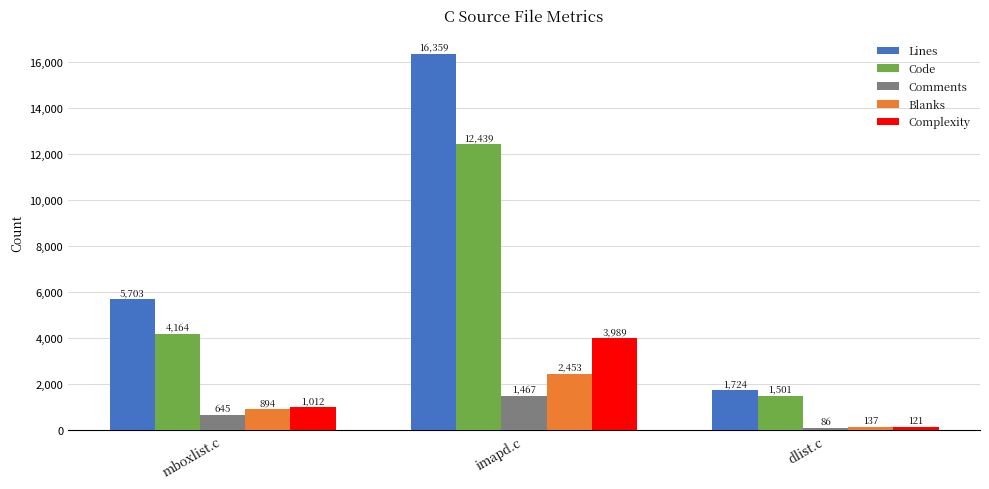

Count the number of data series in this chart.

5